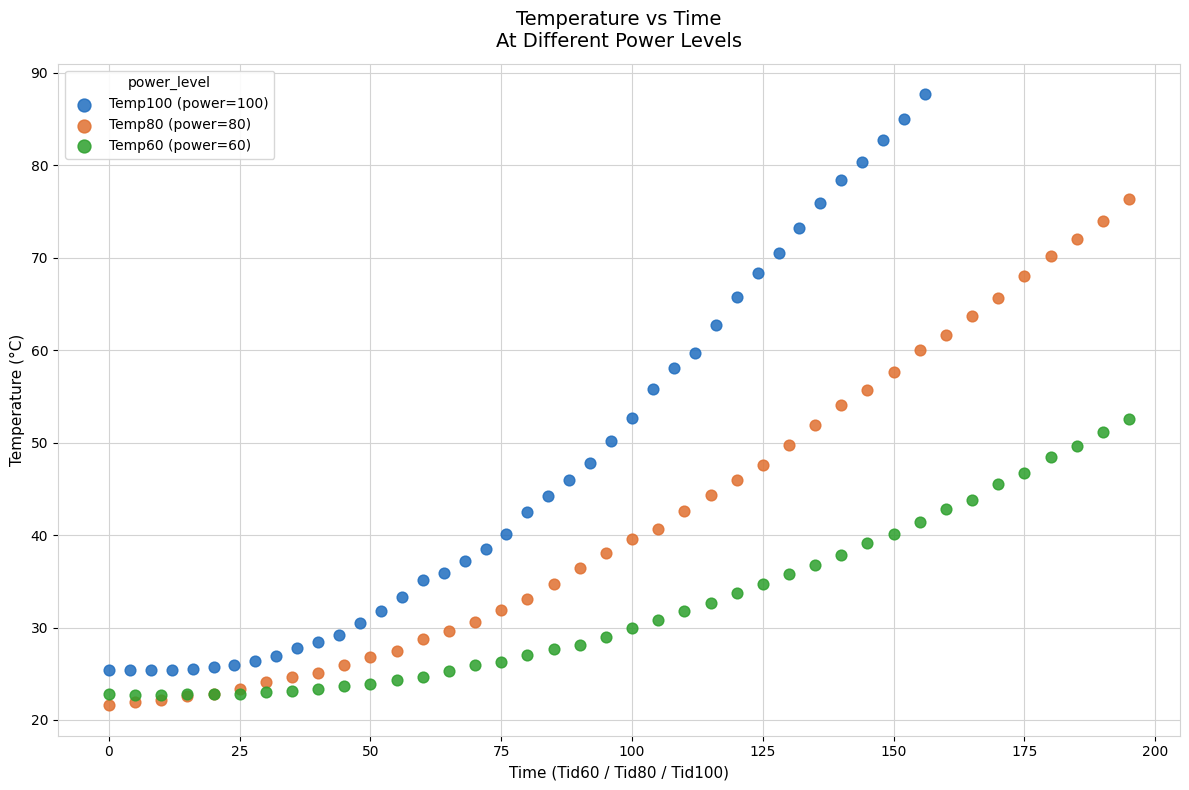

What are all the series names shown in the legend?

Temp100 (power=100), Temp80 (power=80), Temp60 (power=60)